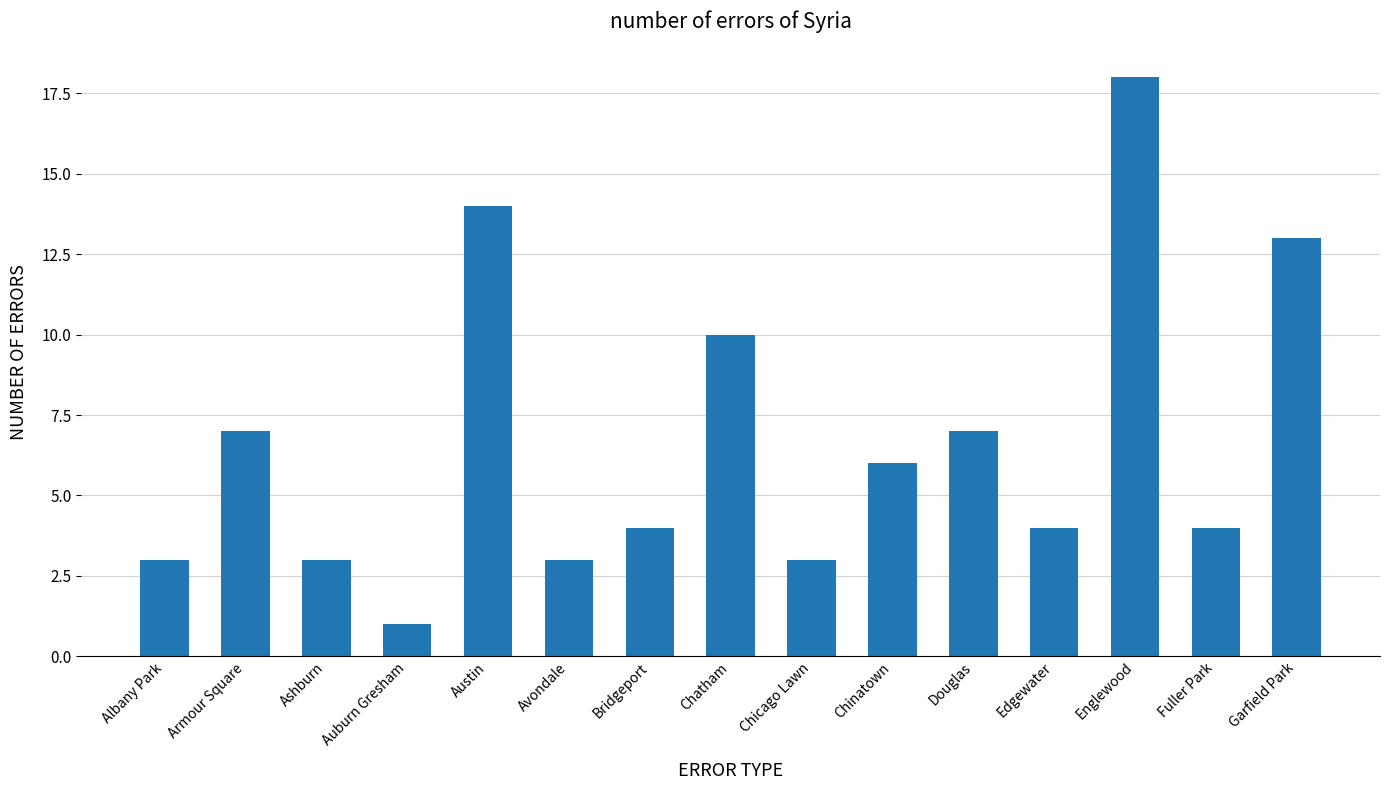

Reading left to right, extract all data points from this chart.

3	7	3	1	14	3	4	10	3	6	7	4	18	4	13